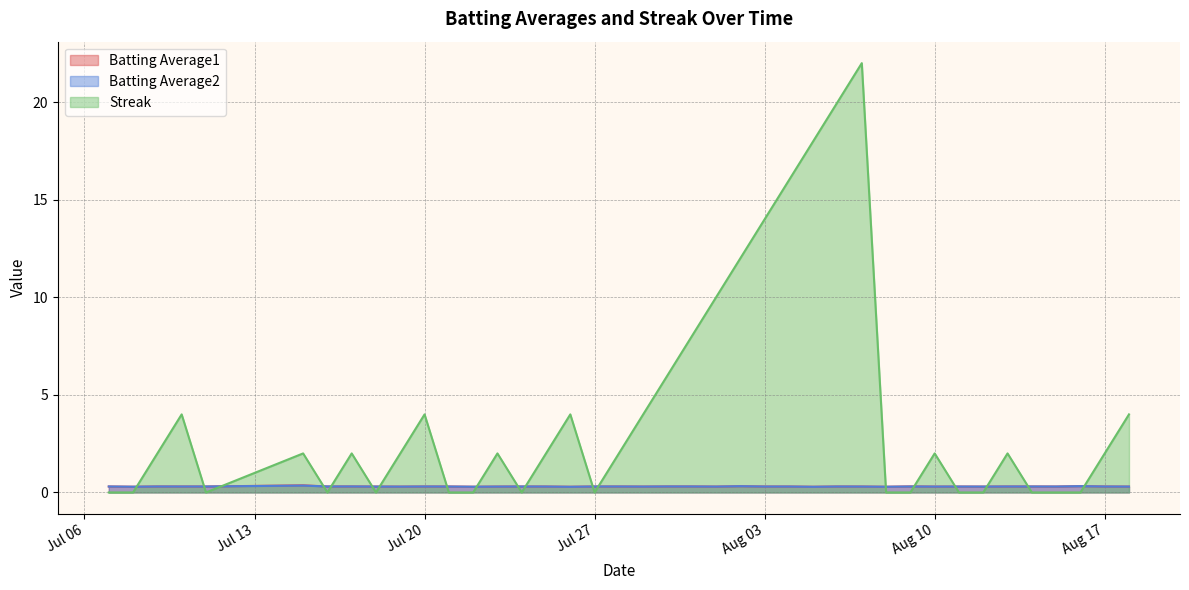

Which series has the widest spread of values?

Streak